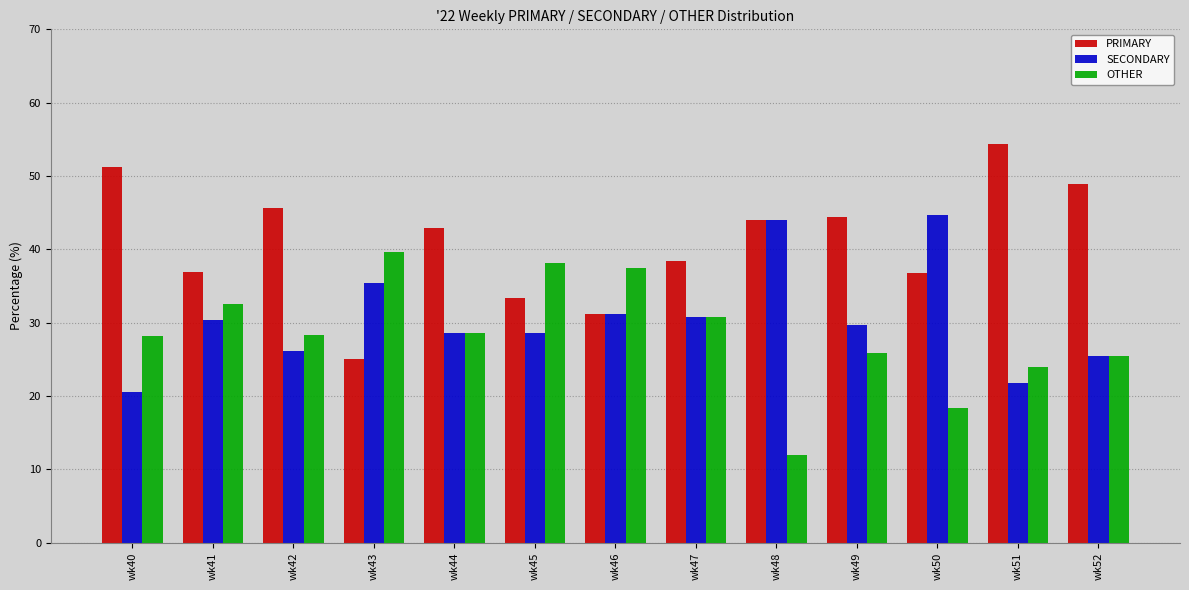

Rank the series at wk43 from highest to lowest value.

OTHER, SECONDARY, PRIMARY